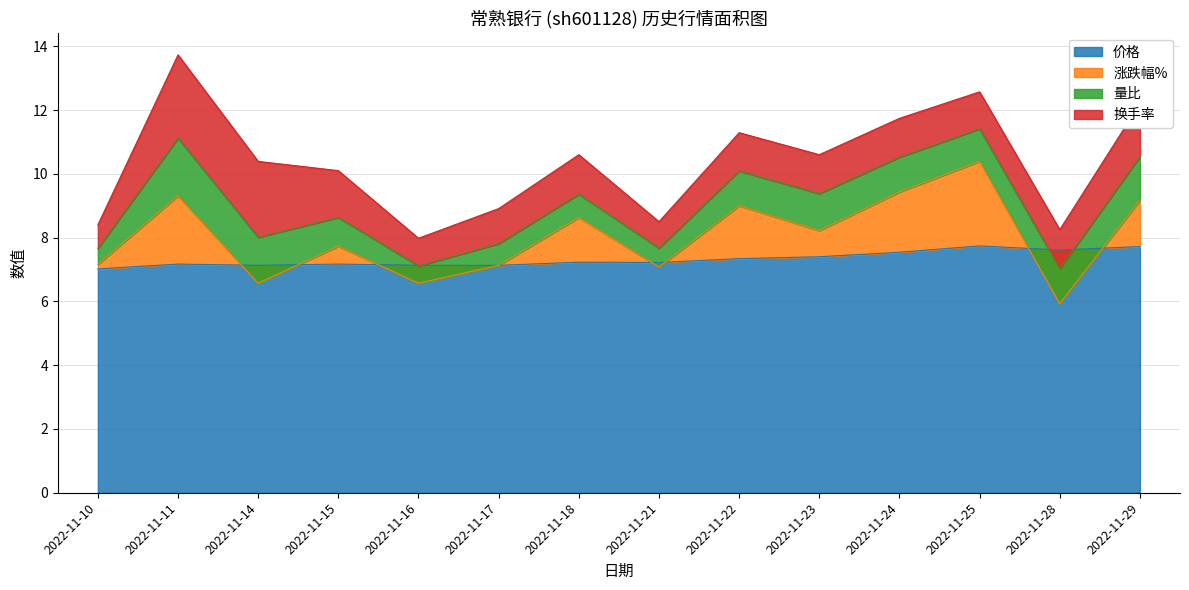

The value of 价格 at 2022-11-25 is 7.7. True or false?

True